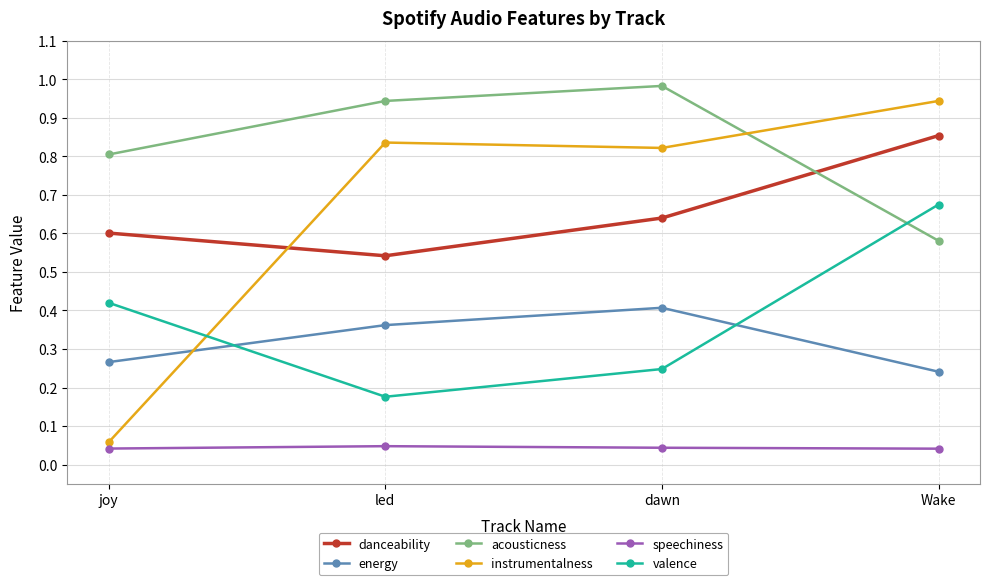

How many lines are shown in the chart?

6